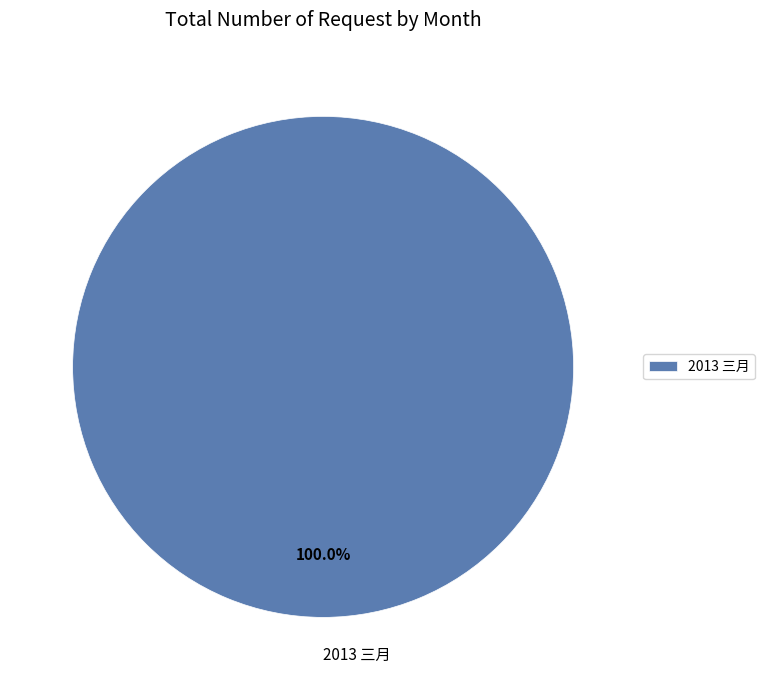

Rank the categories by value from lowest to highest.

2013 三月